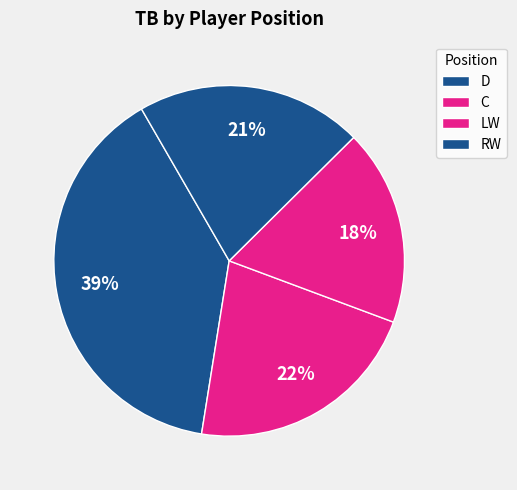

Is RW the majority of the pie?

No